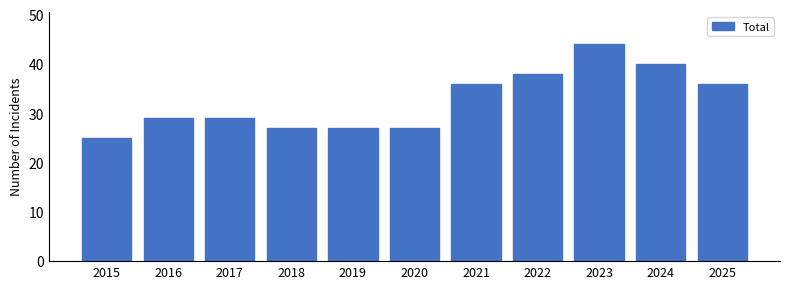

Does the chart contain stacked bars?

No